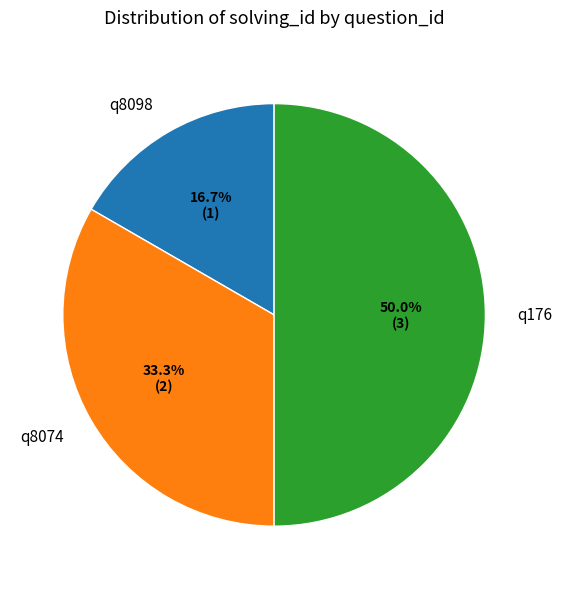

To the nearest percent, what is the difference between the q8098 and q8074 slice percentages?

17%